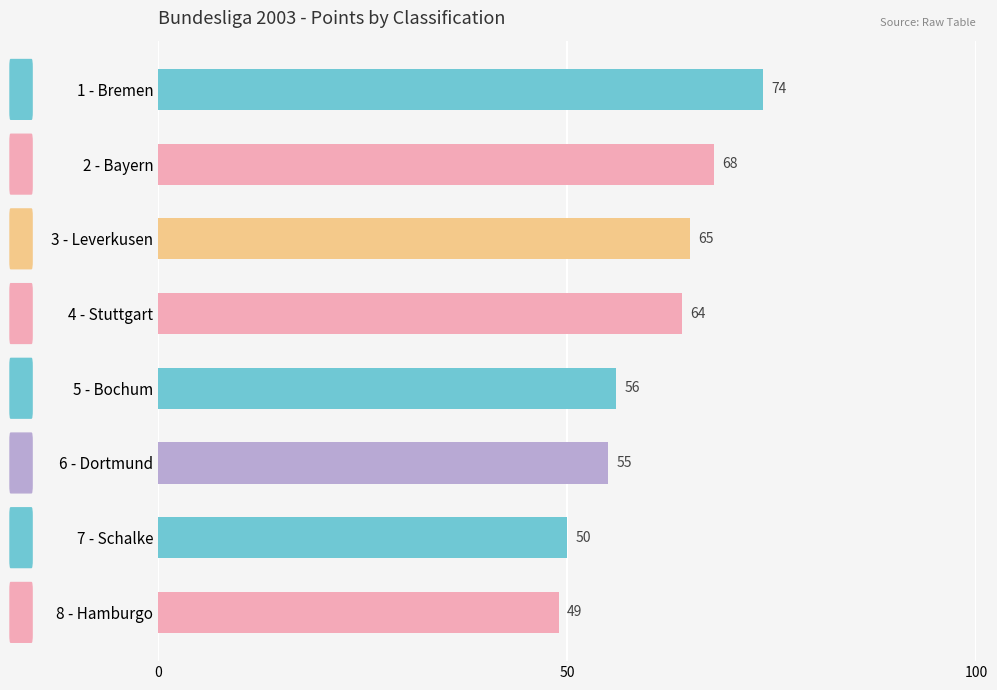

What is the value of the 2nd bar from the top?

68